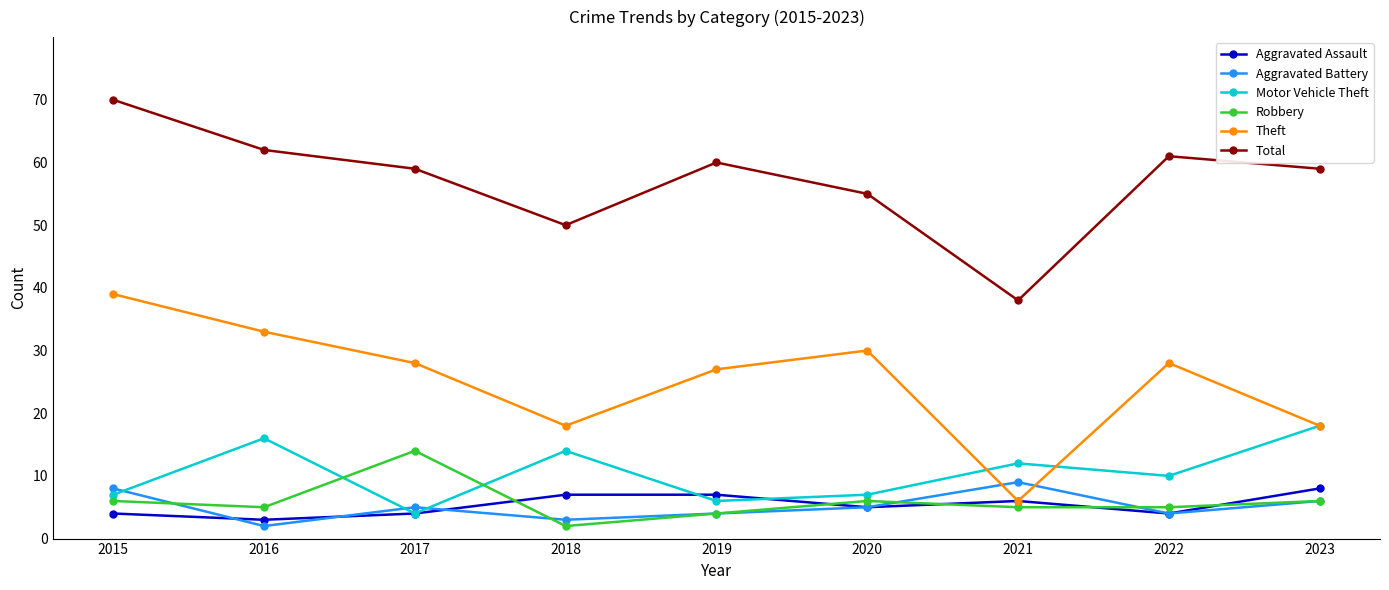

At which category does Theft reach its first local valley?

2018